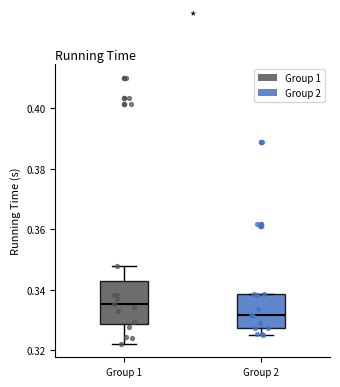

Which box is the tallest, from its lower edge to its upper edge?

Group 1